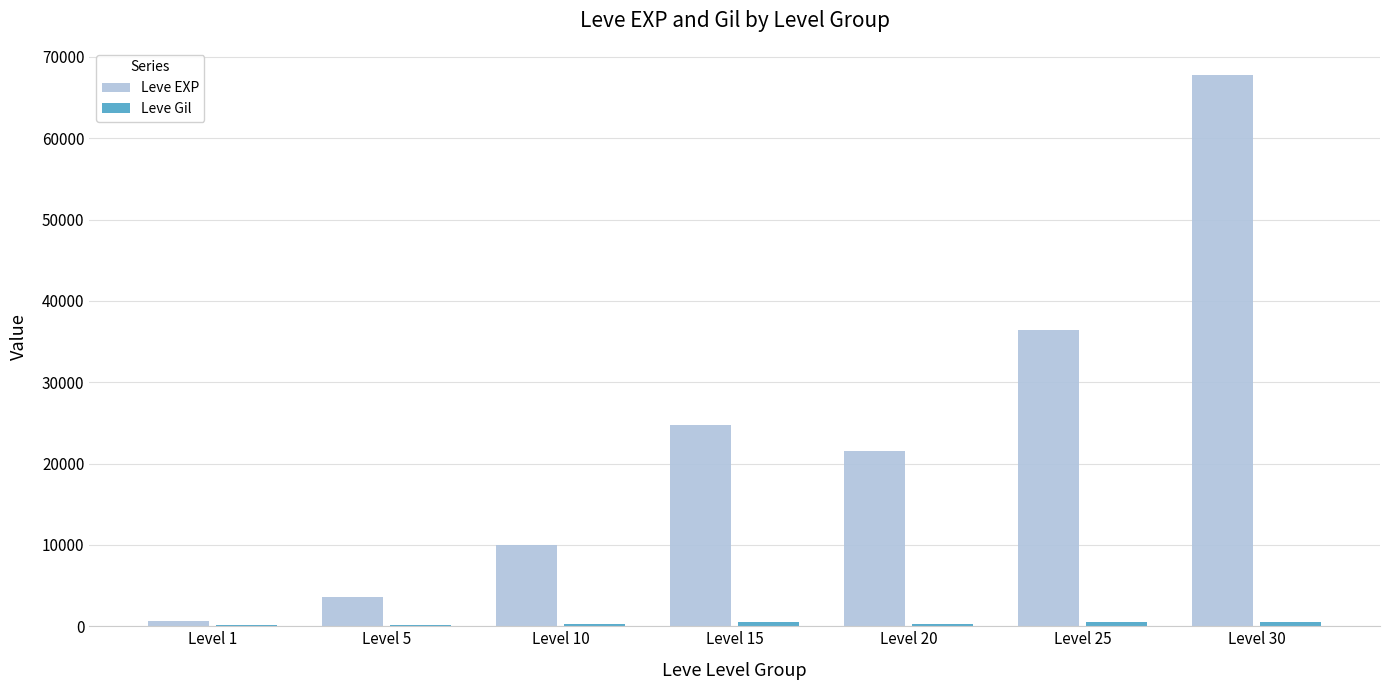

How many data points does each series have?

7